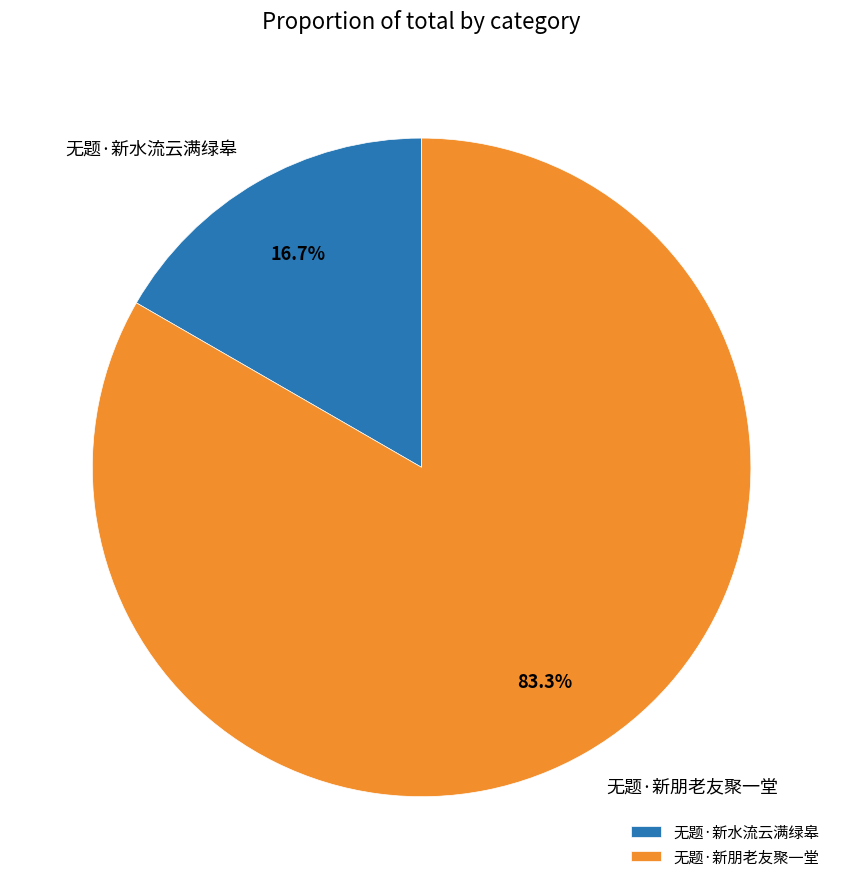

Which has a higher value, 无题·新水流云满绿皋 or 无题·新朋老友聚一堂?

无题·新朋老友聚一堂